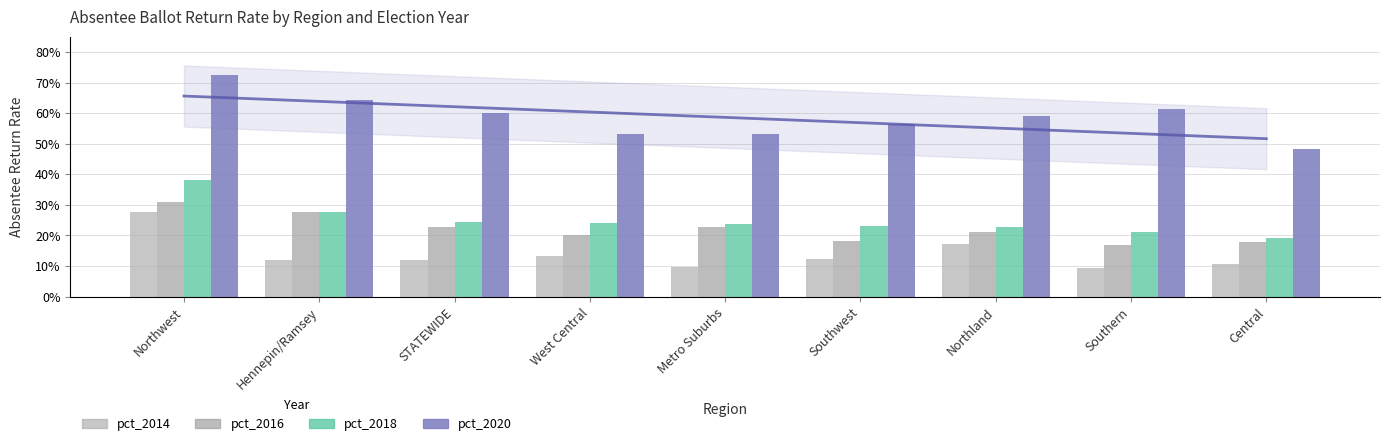

What is the spread (max minus min) of values at Central?

0.4